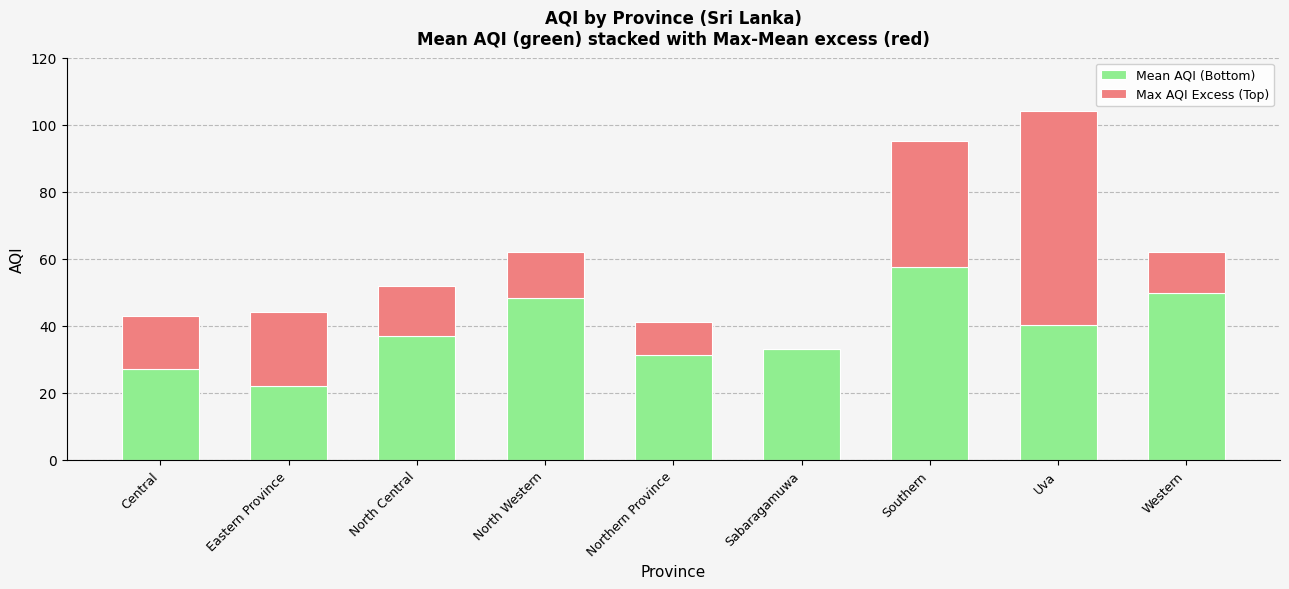

What is the total value across all series at North Central?

52.0